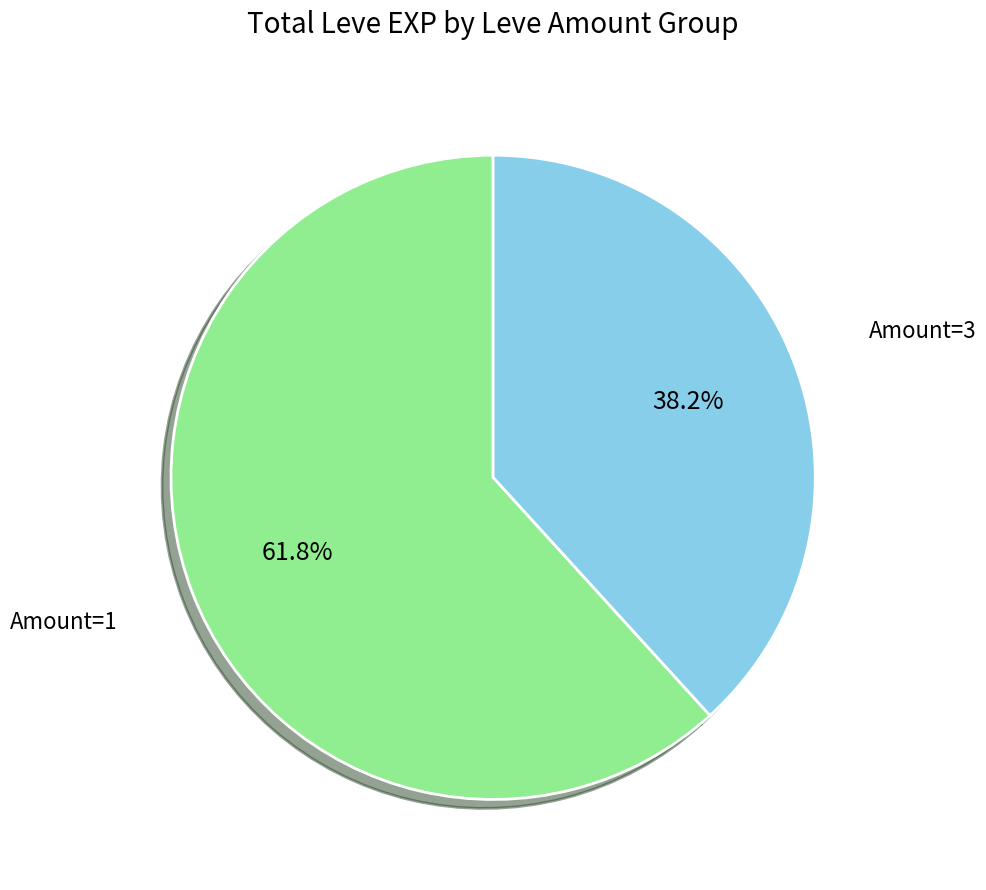

Is there any slice that represents more than half of the pie?

Yes